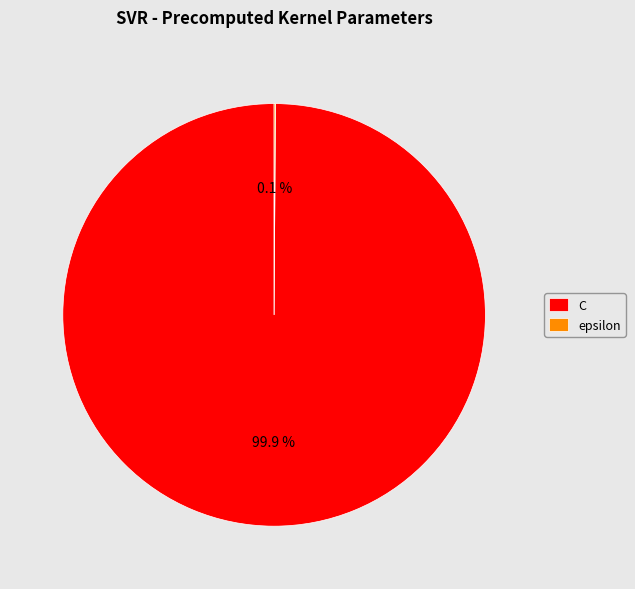

What percentage is NOT represented by C?

0.1%